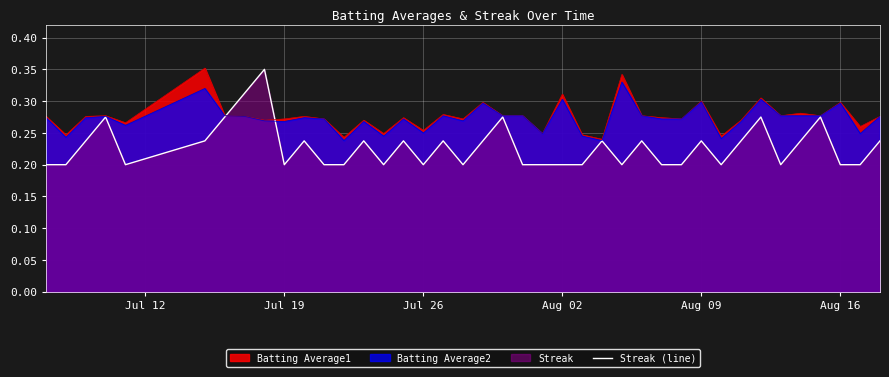

How many lines are shown in the chart?

3